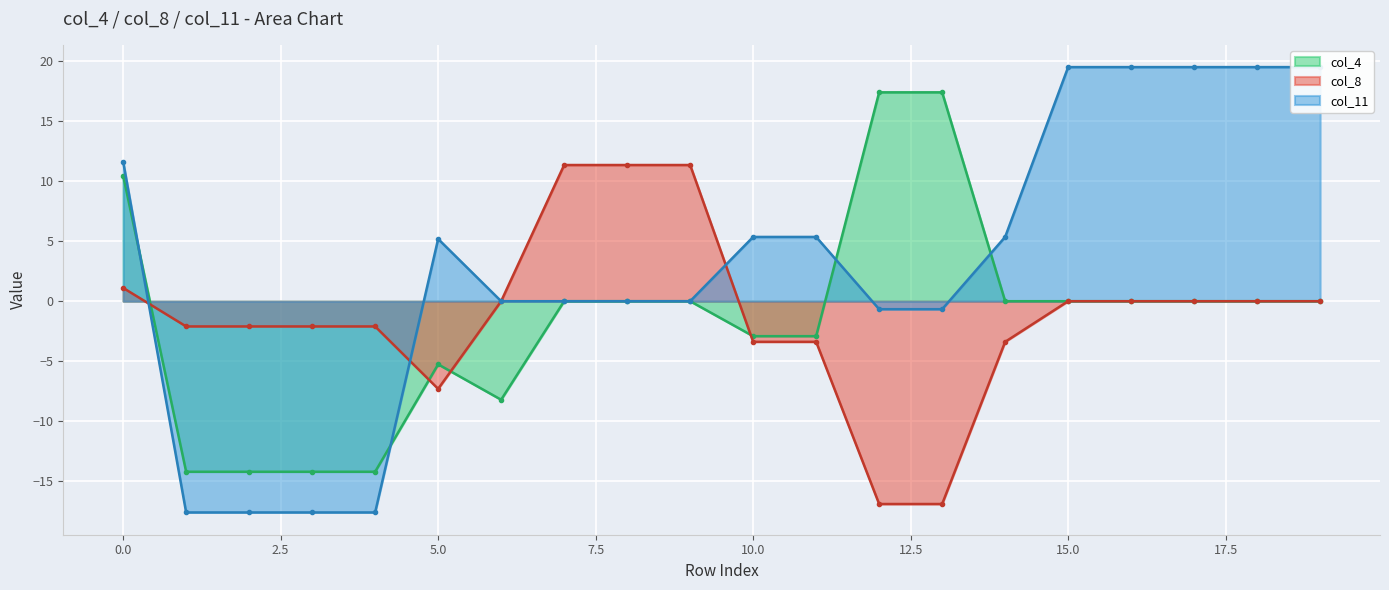

Rank the series at 14 from highest to lowest value.

col_11, col_4, col_8